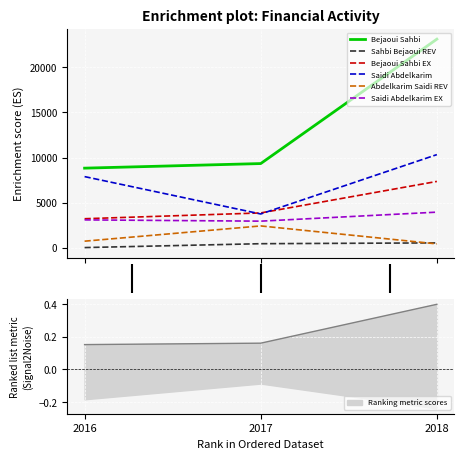

Reading left to right, list all the values displayed in this chart.

Bejaoui Sahbi: 2016=8819.3	2017=9328.4	2018=23132.8
Sahbi Bejaoui REV: 2016=6.0	2017=436.7	2018=526.3
Bejaoui Sahbi EX: 2016=3207.8	2017=3850.4	2018=7346.3
Saidi Abdelkarim: 2016=7880.9	2017=3734.4	2018=10320.6
Abdelkarim Saidi REV: 2016=716.4	2017=2408.6	2018=415.1
Saidi Abdelkarim EX: 2016=3078.4	2017=2937.9	2018=3937.7